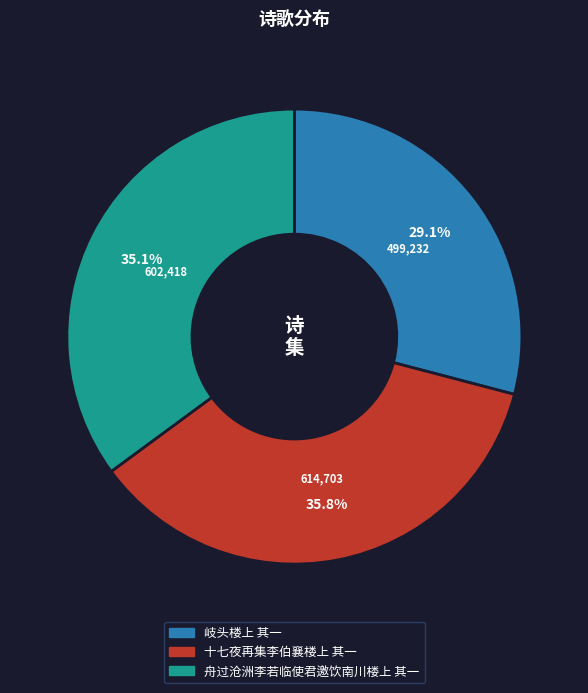

To the nearest percent, what percentage of the pie is 十七夜再集李伯襄楼上 其一?

36%